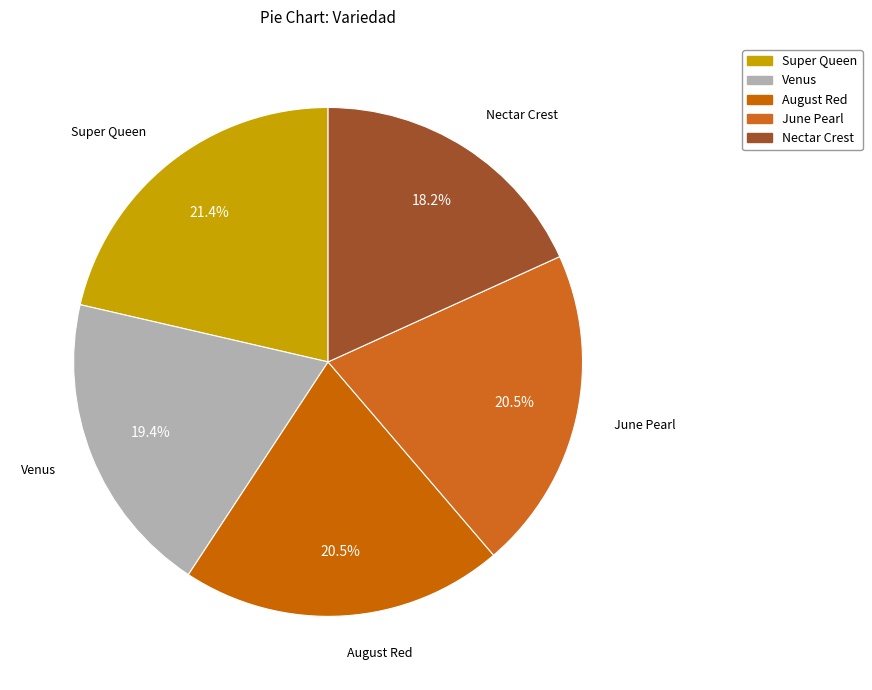

To the nearest percent, what portion does Venus represent?

19%